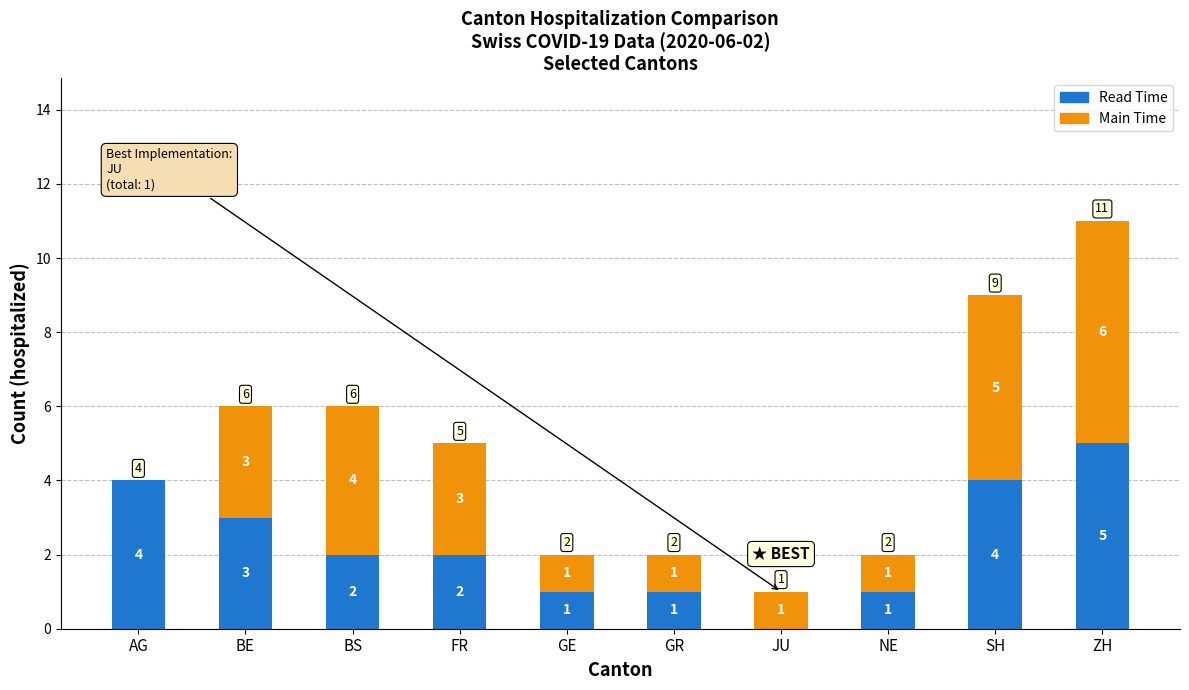

Which category has the highest value in the Read Time series?

ZH